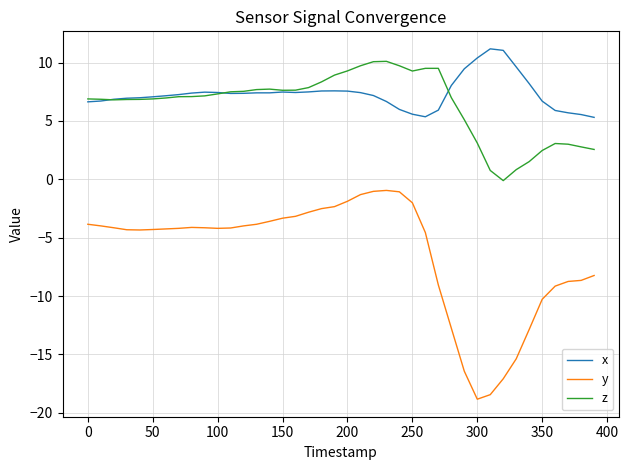

What is the difference between the second highest and second lowest values in the x series?

5.7